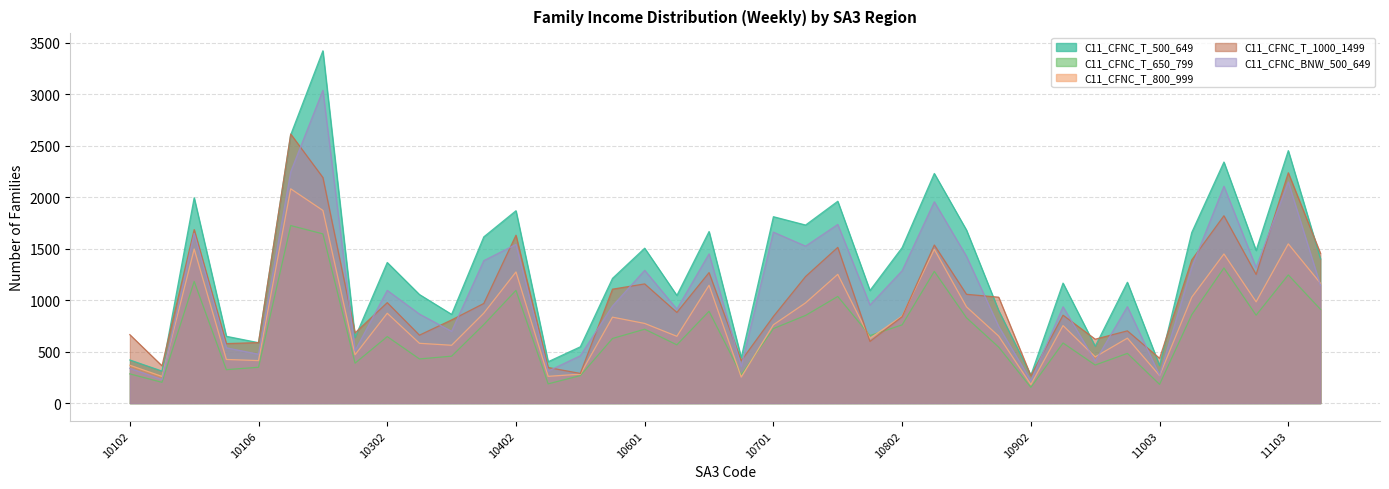

True or false: C11_CFNC_T_650_799 has a value of 756 at 10303.

False